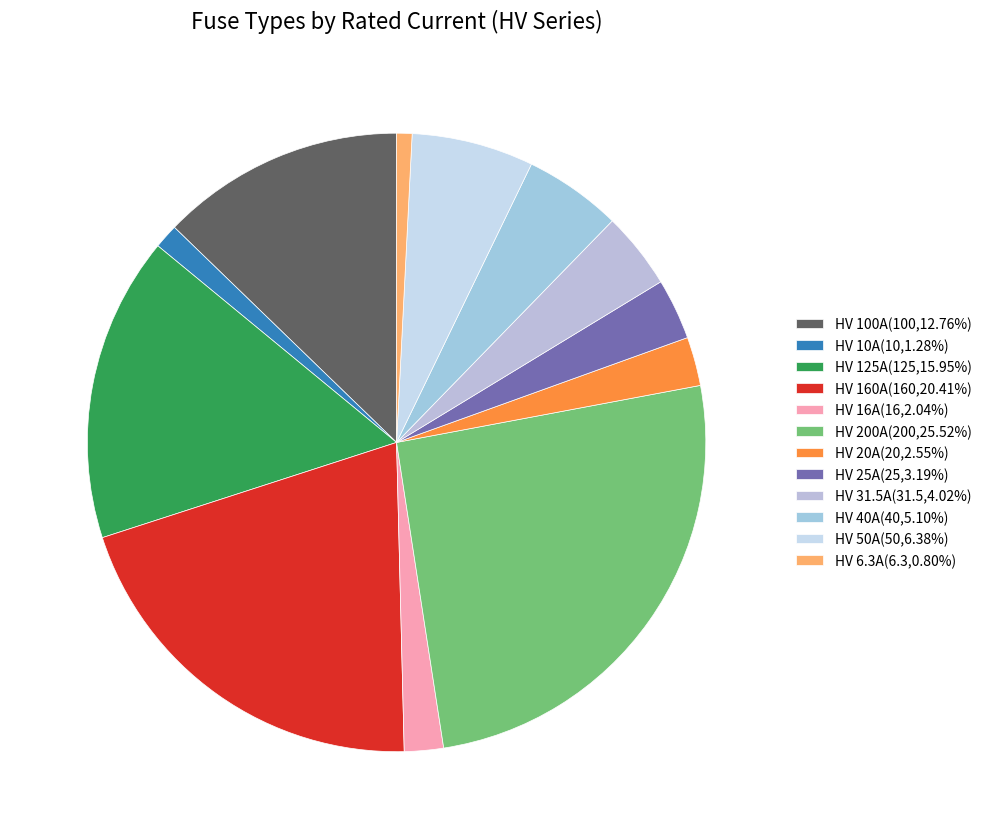

How many segments does this pie chart have?

12